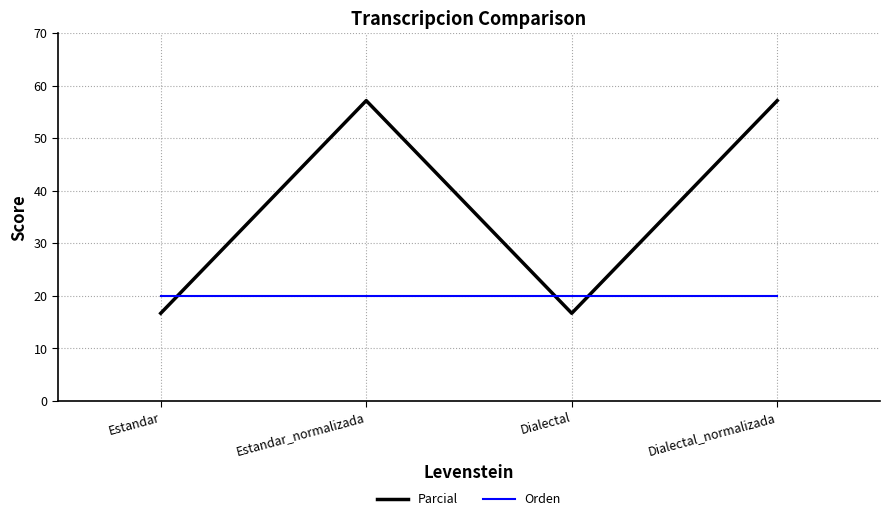

What position from the right is Dialectal?

2